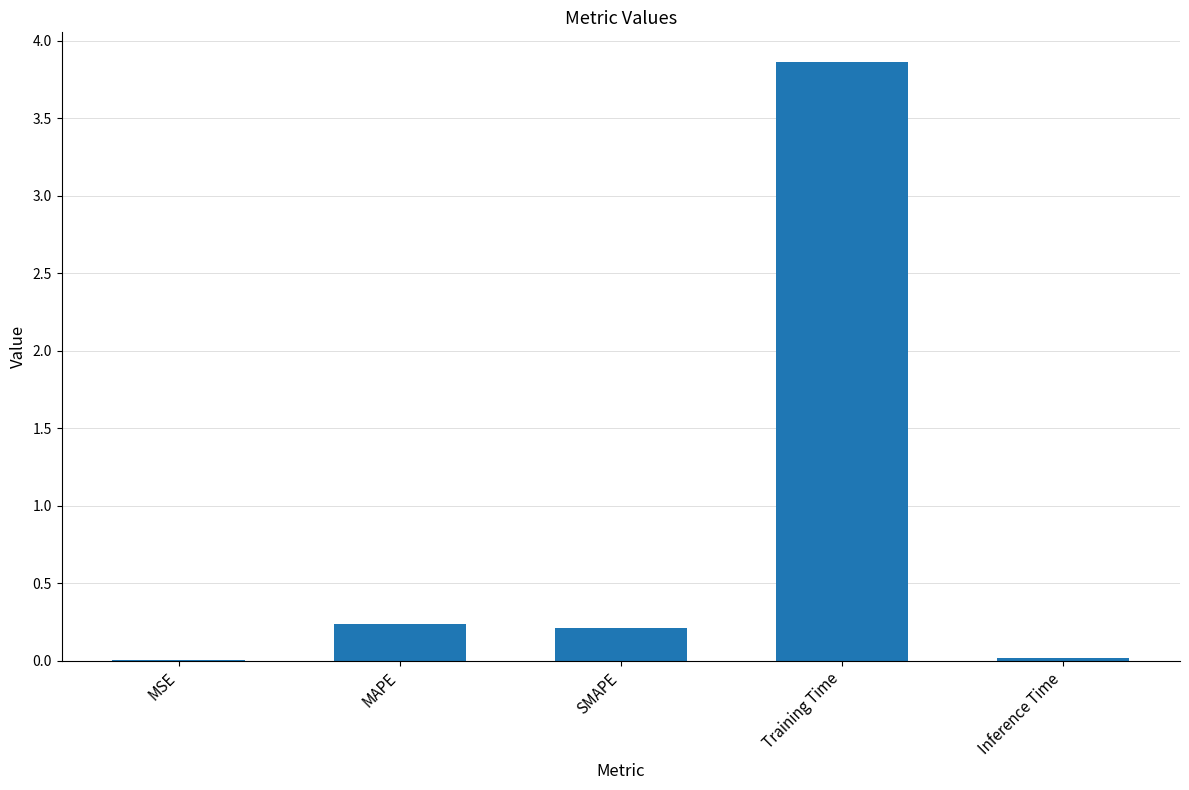

What value does the data have at Training Time?

3.9